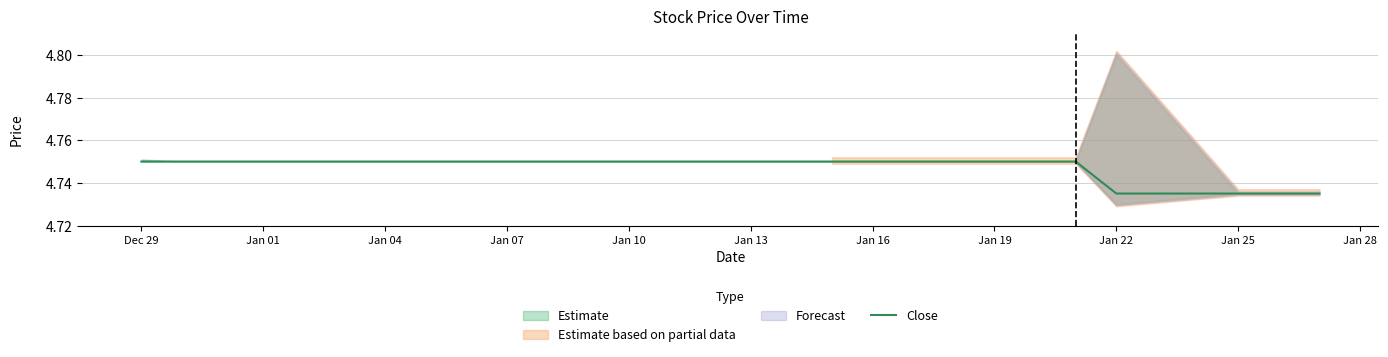

Does the chart display data point markers on the line(s)?

No